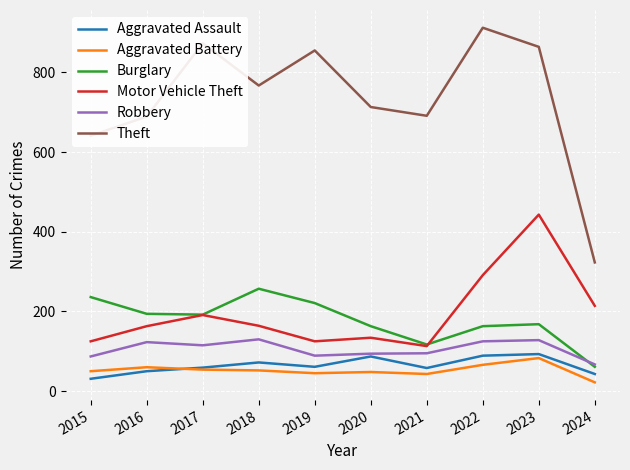

At which label does Motor Vehicle Theft first exceed 164?

2017